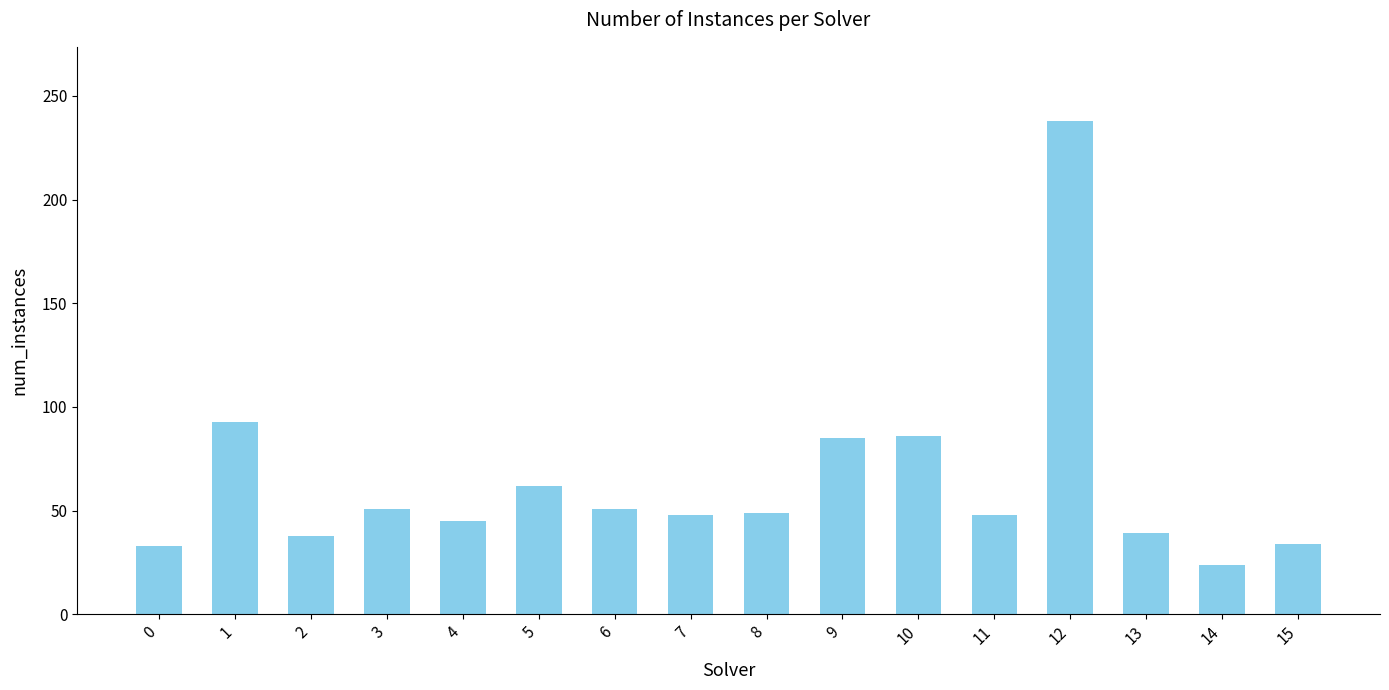

What is the ratio of the value at 10 to the value at 5?

1.4